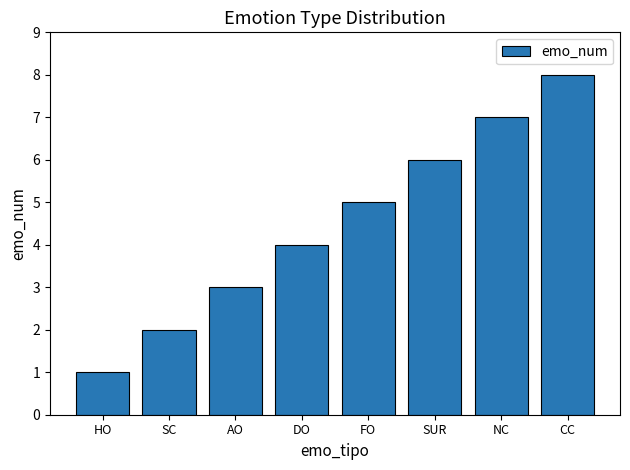

Count the number of data series in this chart.

1